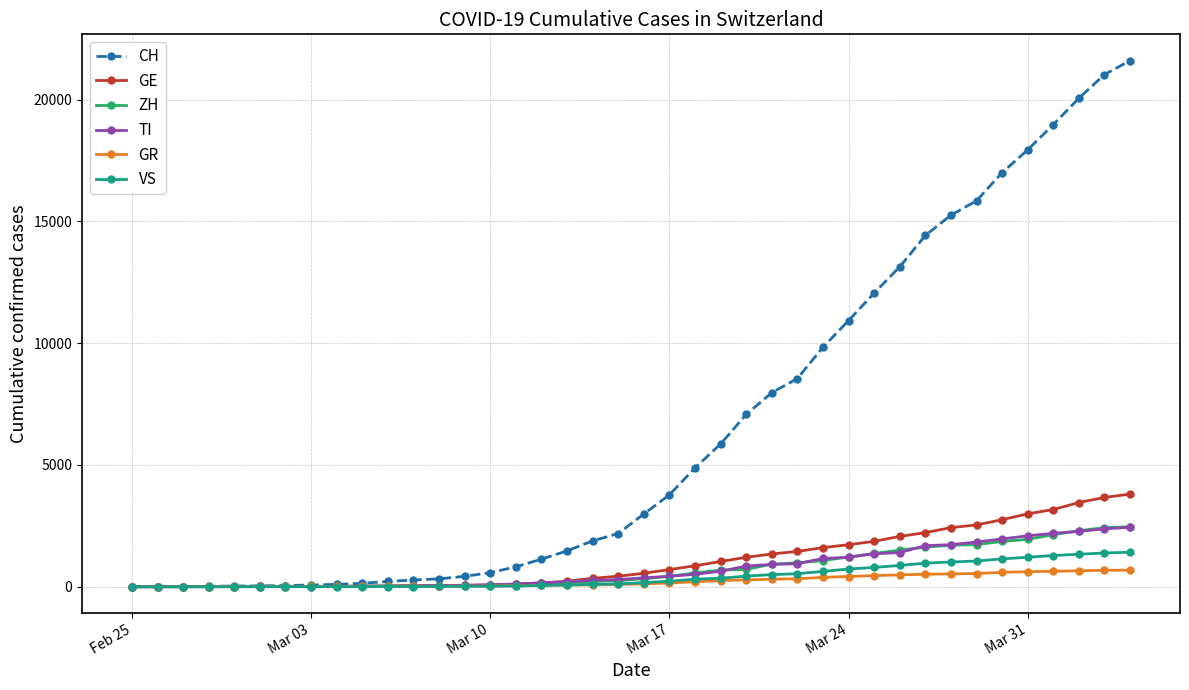

What is the greatest value displayed?

21605